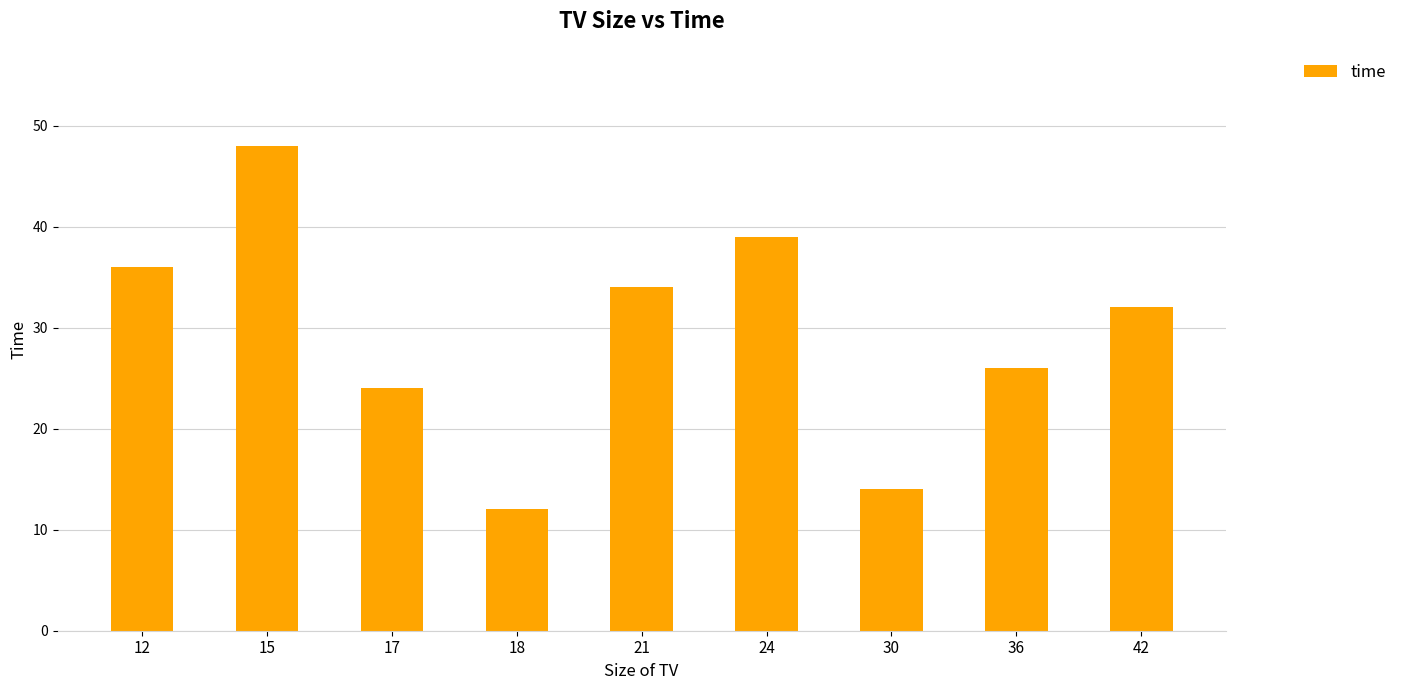

What is the smallest value displayed?

12